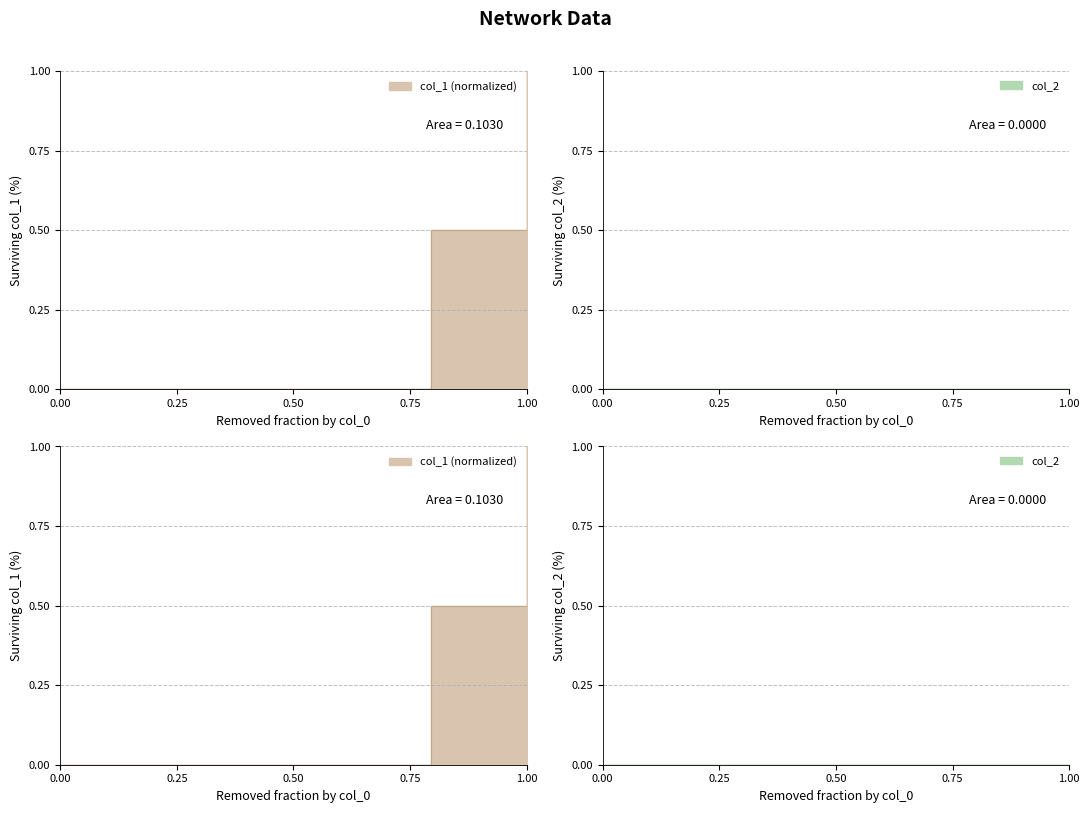

Does the chart have visible grid lines?

Yes